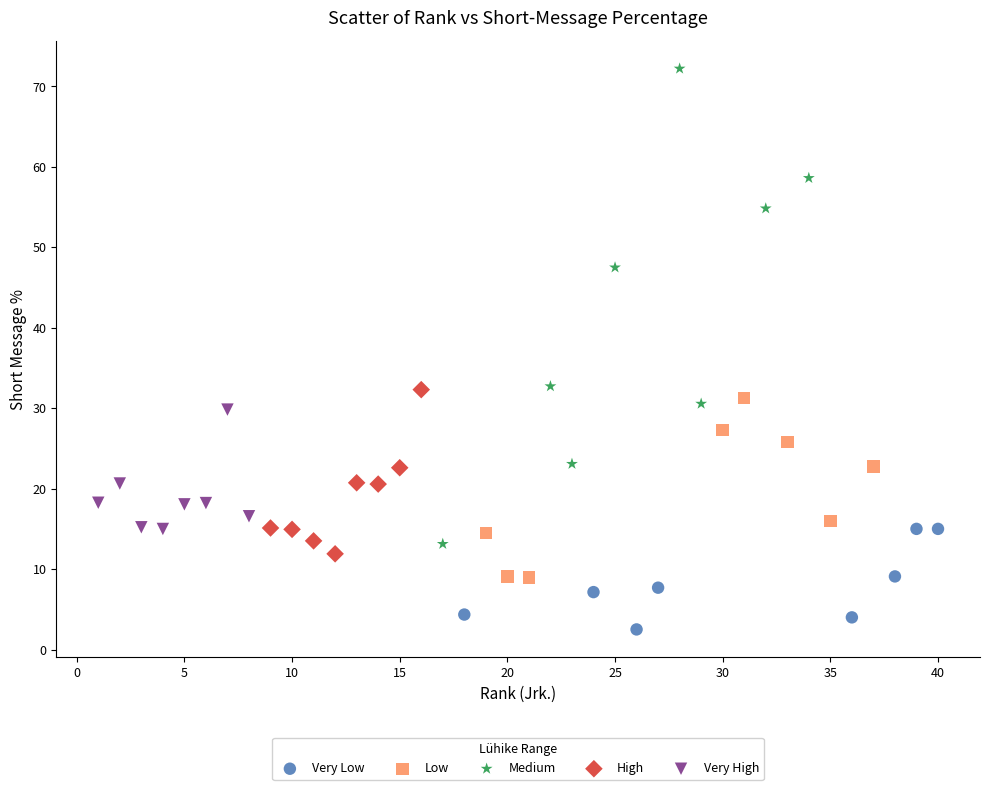

Which series contains the highest Y value?

Medium